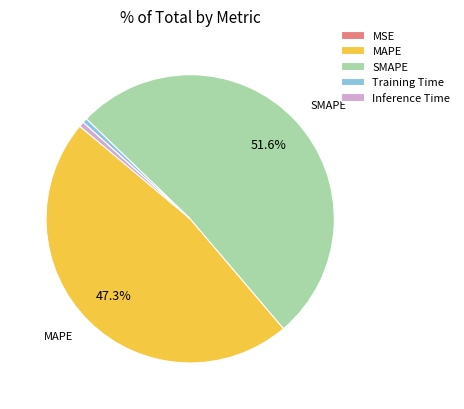

How much of the chart is everything except SMAPE?

48.4%